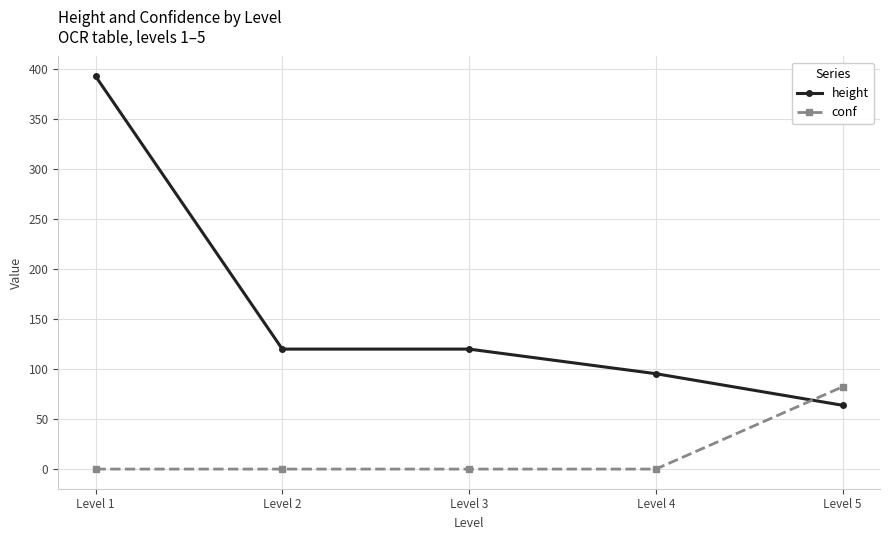

What is the value of the height point at the 5th from the left?

63.8